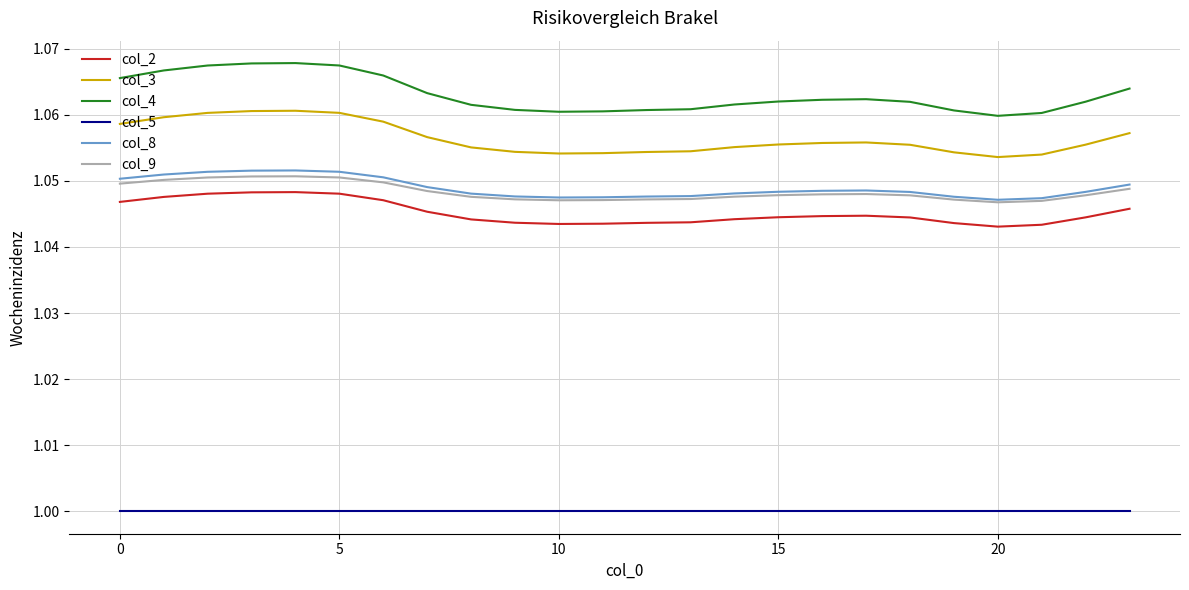

True or false: col_4 and col_2 cross at least once.

False